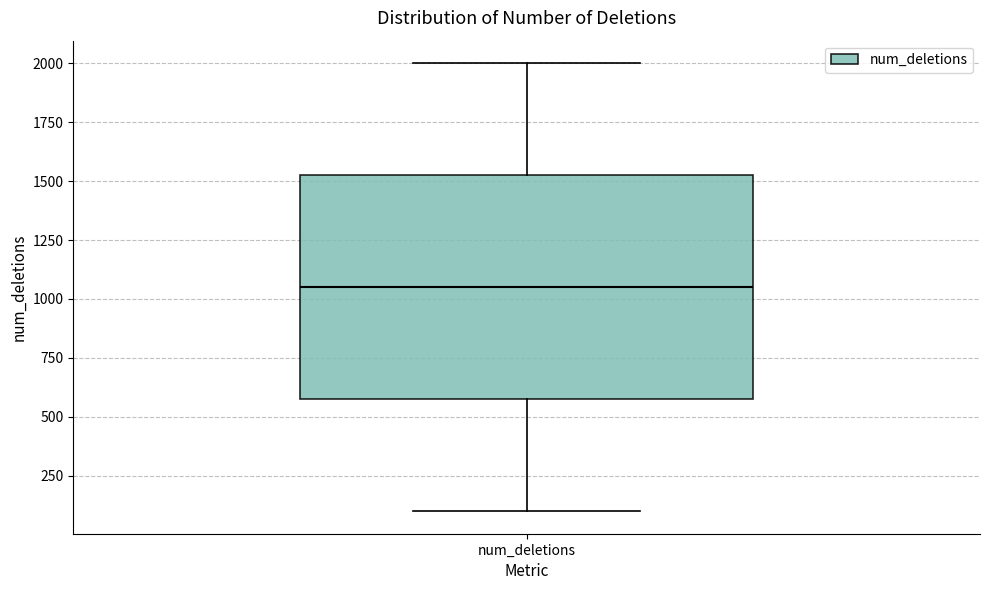

Transcribe this box plot: give where the median line is, the range the box spans, and where the two whiskers end, as read against the y-axis. The values are not printed on the chart, so give them approximately, as read against the axis.

median 1050, box 600 to 1550, whiskers 100 to 2000